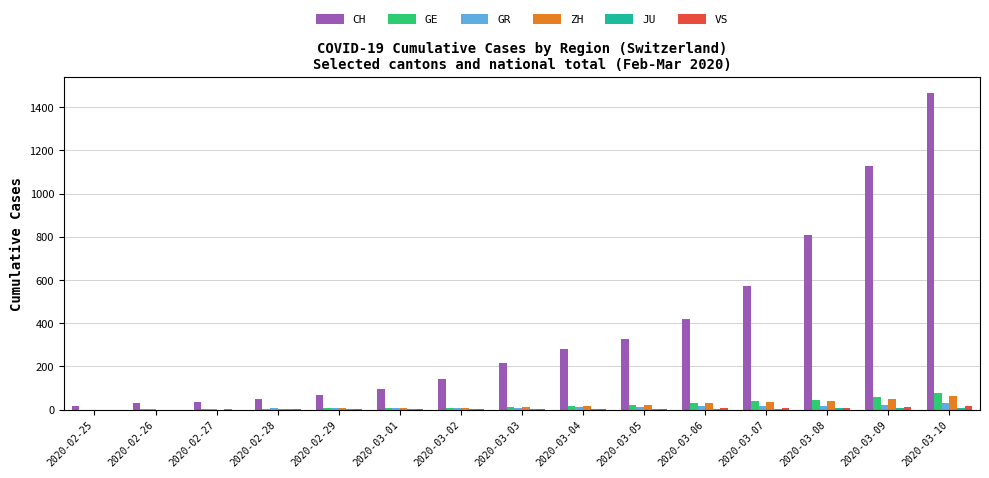

Which category has the highest value across all series?

2020-03-10